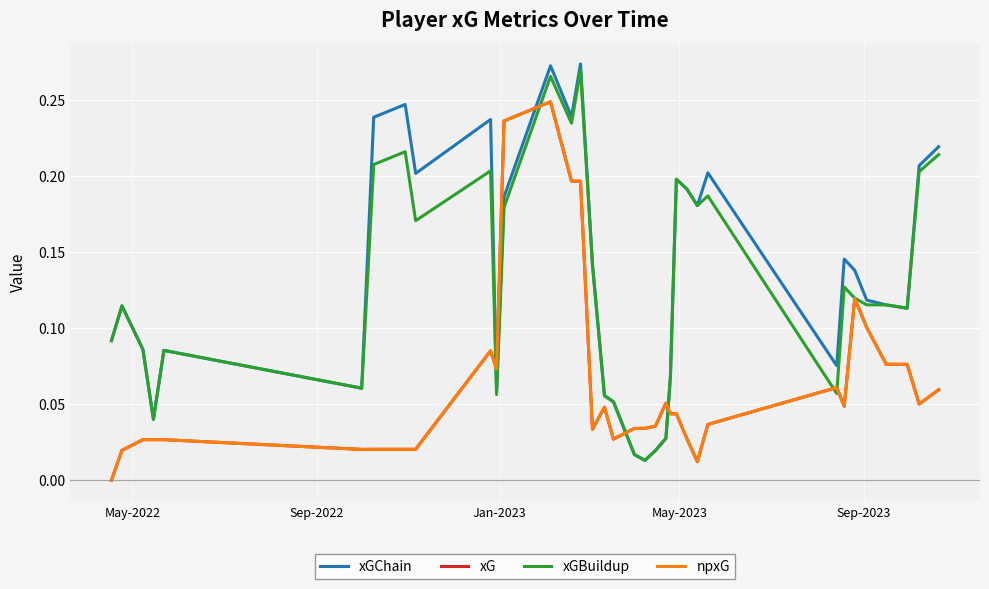

Does the chart have visible grid lines?

Yes